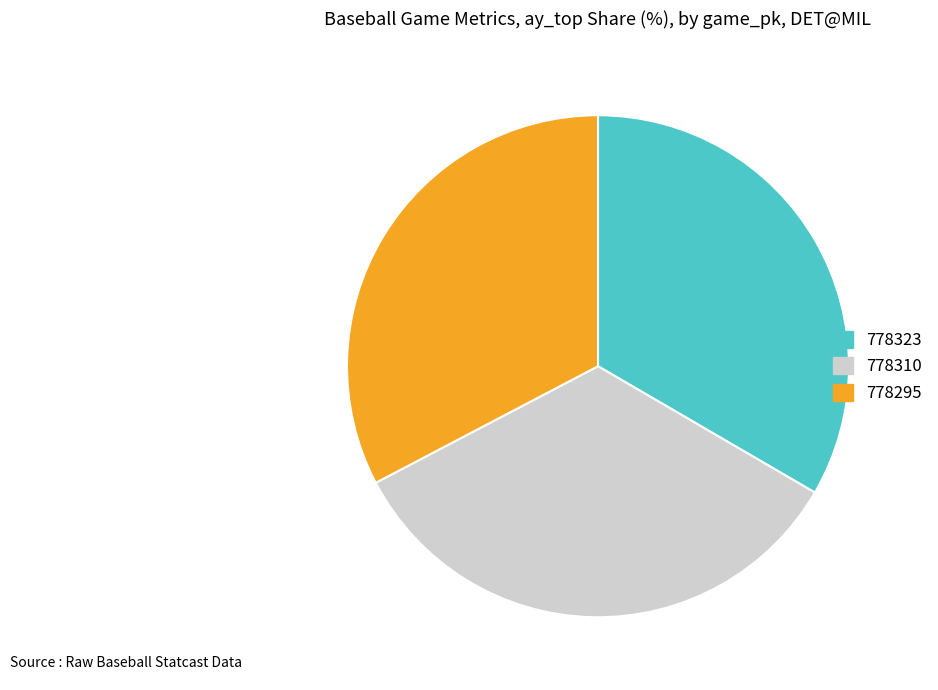

Does 778310 represent more than half of the total?

No